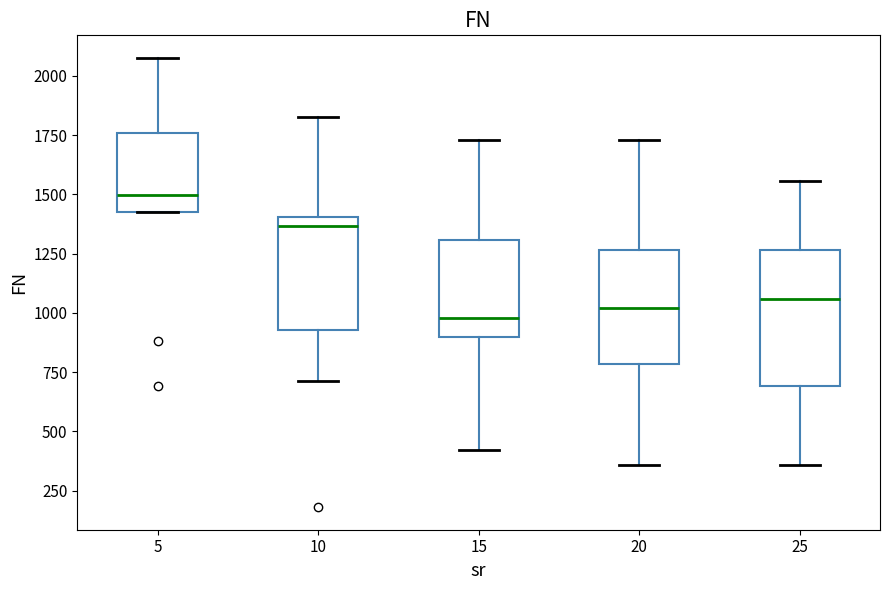

Reading left to right, transcribe this box plot: for each box, give where its median line is, the range the box spans, and where its two whiskers end, as read against the y-axis. The values are not printed on the chart, so give them approximately, as read against the axis.

5: median 1500, box 1450 to 1750, whiskers 1450 to 2100
10: median 1350, box 950 to 1400, whiskers 700 to 1850
15: median 1000, box 900 to 1300, whiskers 400 to 1750
20: median 1000, box 800 to 1250, whiskers 350 to 1750
25: median 1050, box 700 to 1250, whiskers 350 to 1550